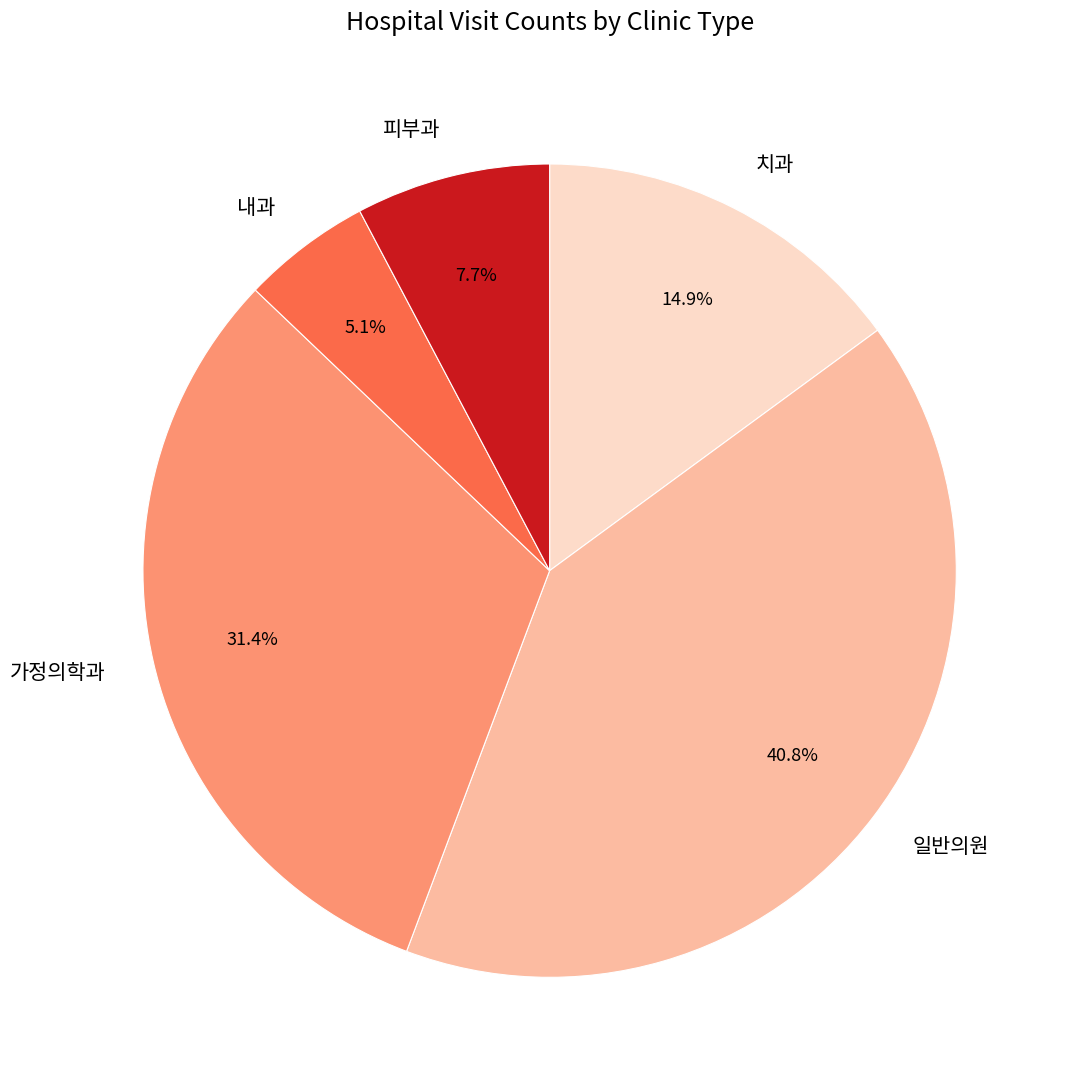

Approximately how many times larger is the value at 피부과 compared to 치과?

0.5